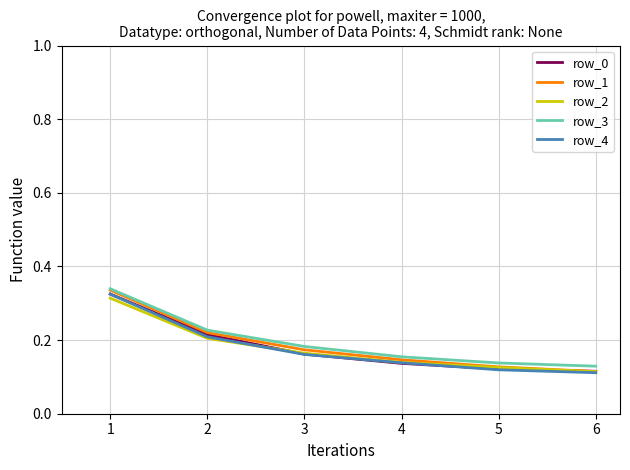

Which series has the largest range (max minus min)?

row_1